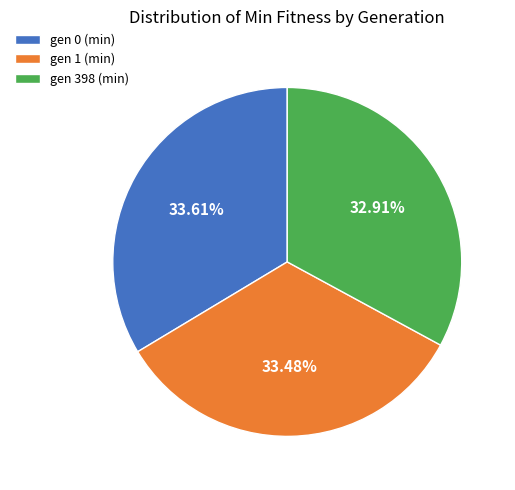

The gen 1 (min) slice represents 33% of the pie. True or false?

True